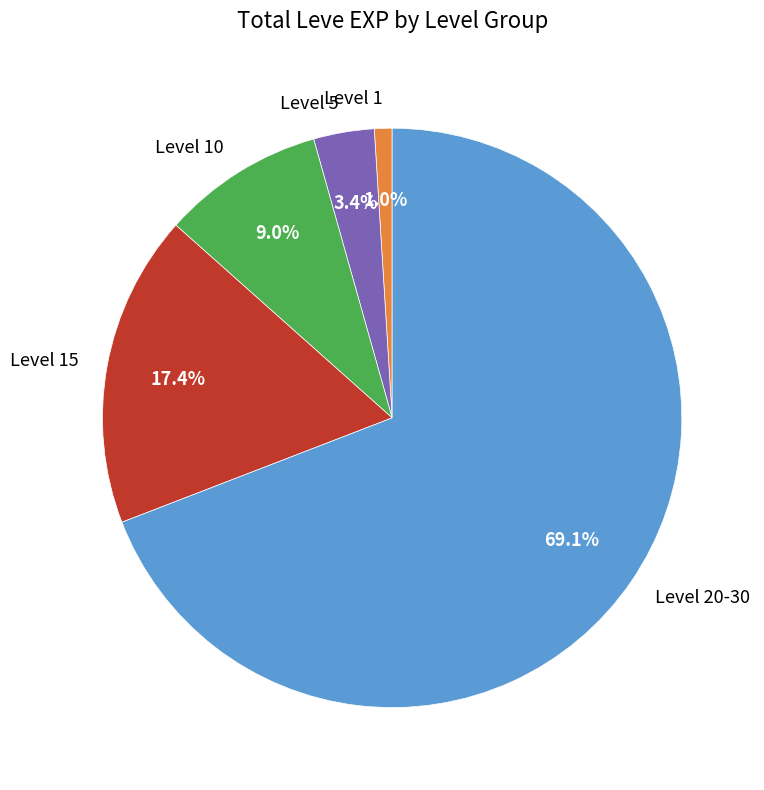

Rank the categories by value from lowest to highest.

Level 1, Level 5, Level 10, Level 15, Level 20-30